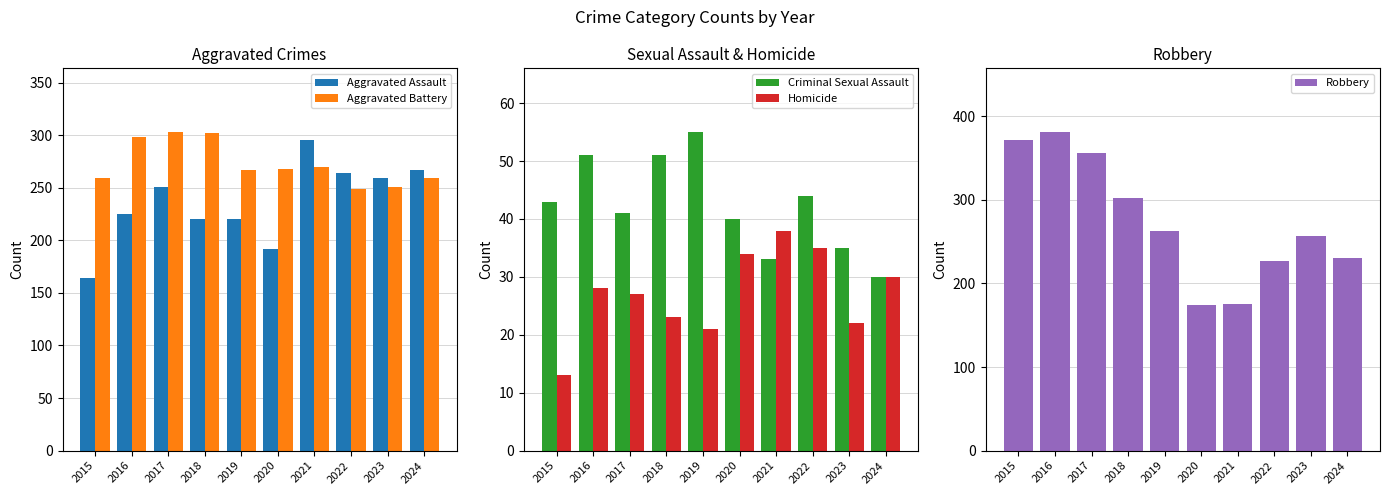

Which category has the highest value across all series?

2016